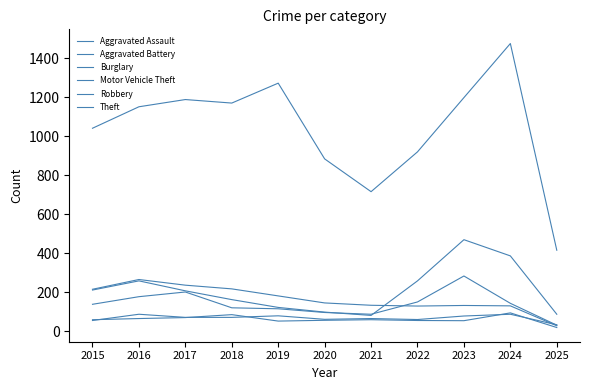

At which category is the sum across all series the highest?

2024